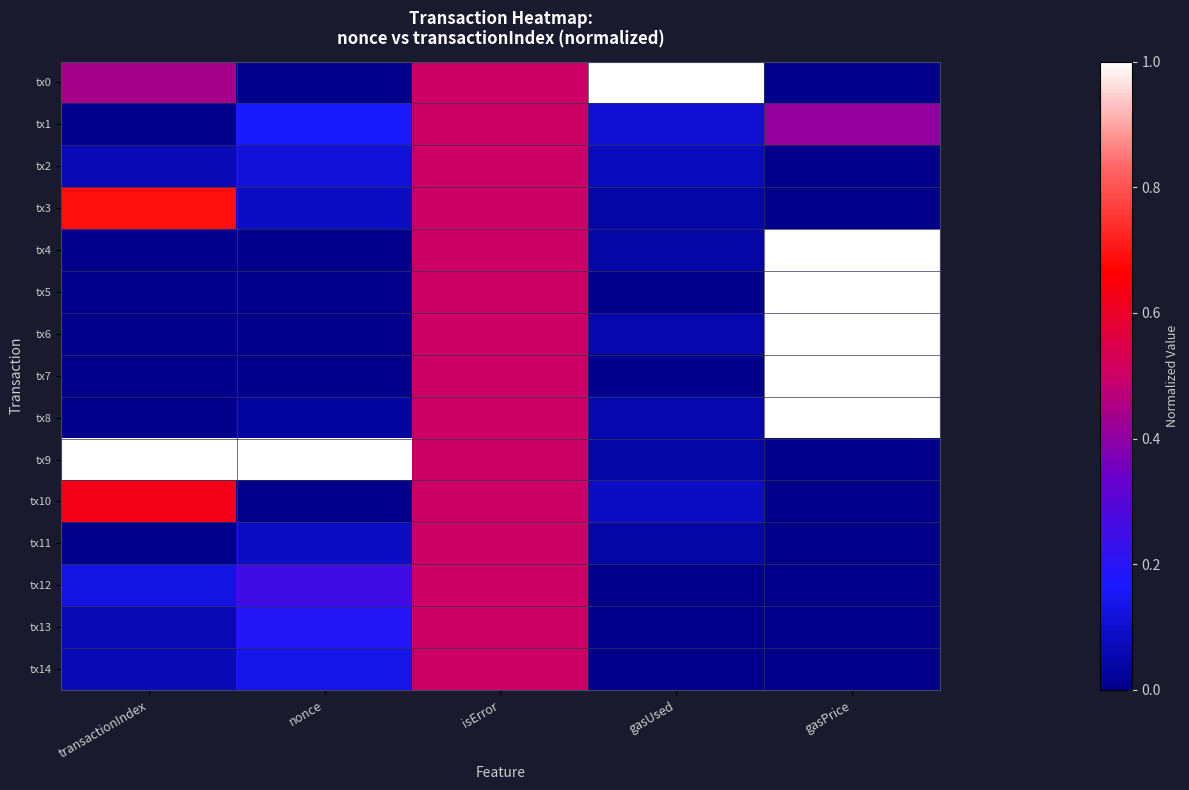

At which category is the sum across all series the highest?

isError